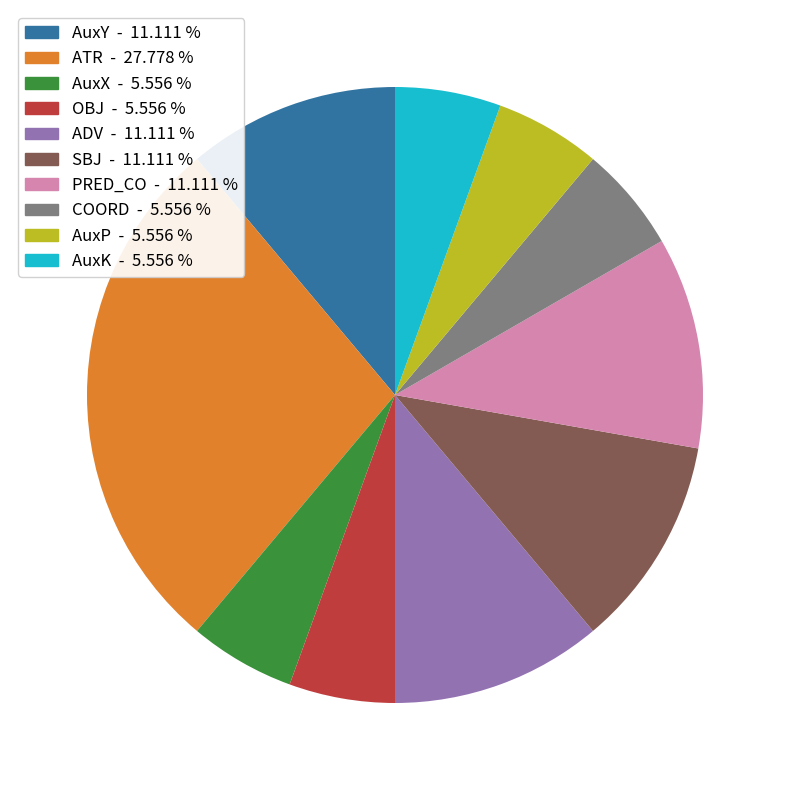

Combined, do COORD and AuxX account for over 50%?

No